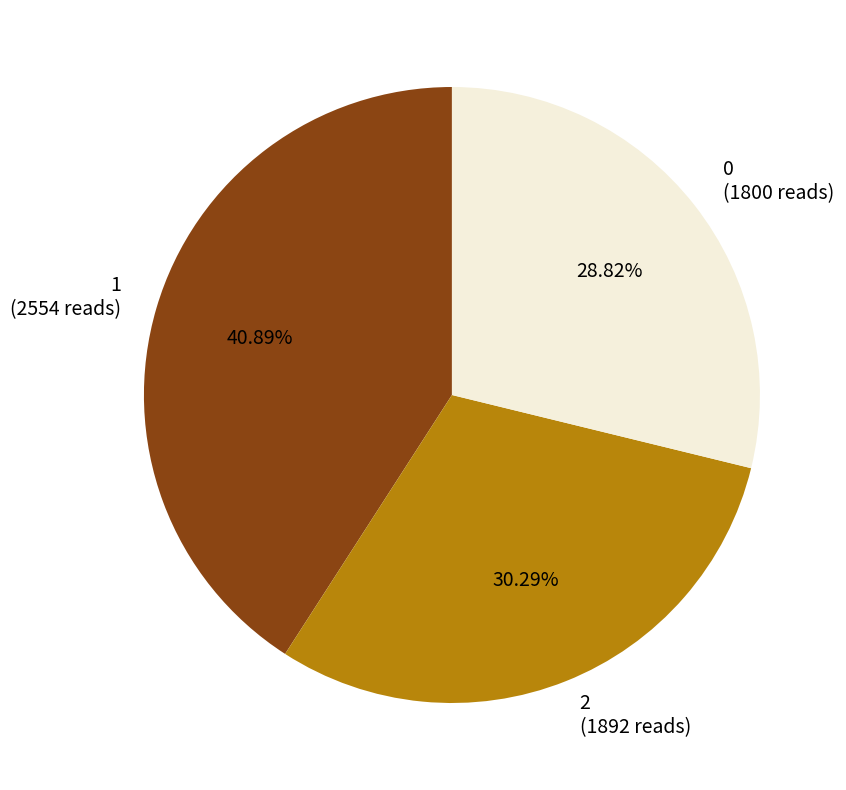

To the nearest percent, what portion does 2 represent?

30%